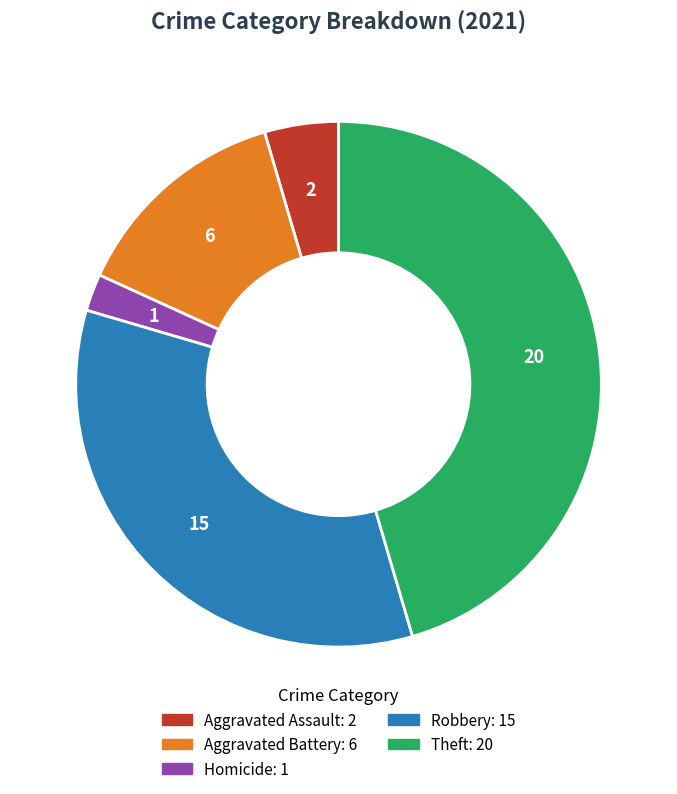

Is there any slice that represents more than half of the pie?

No